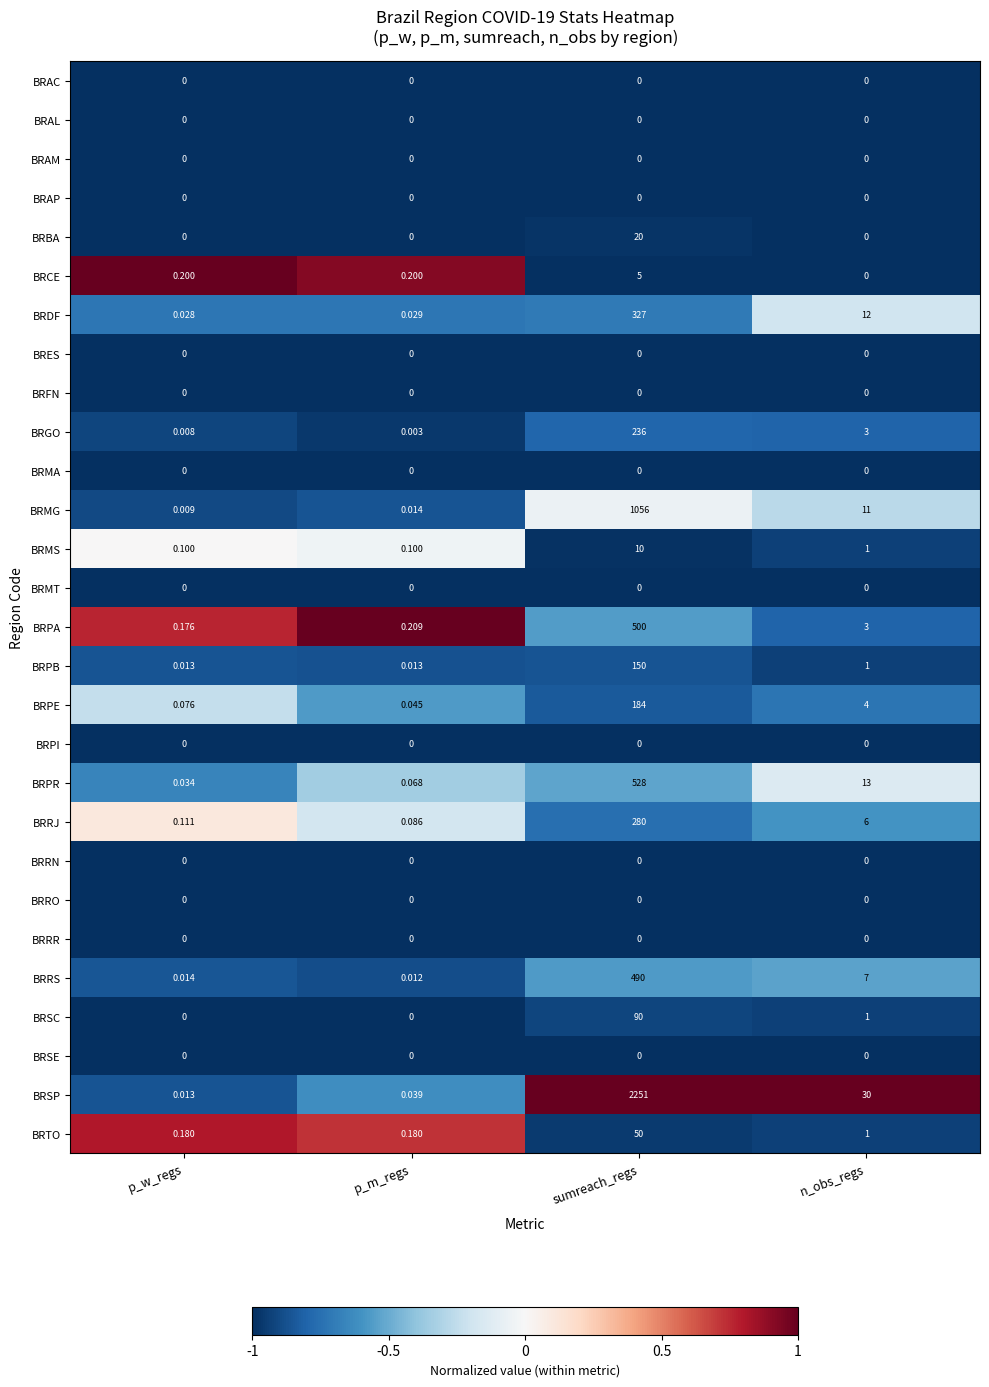

Between p_w_regs and n_obs_regs, which series saw the biggest shift?

BRSP